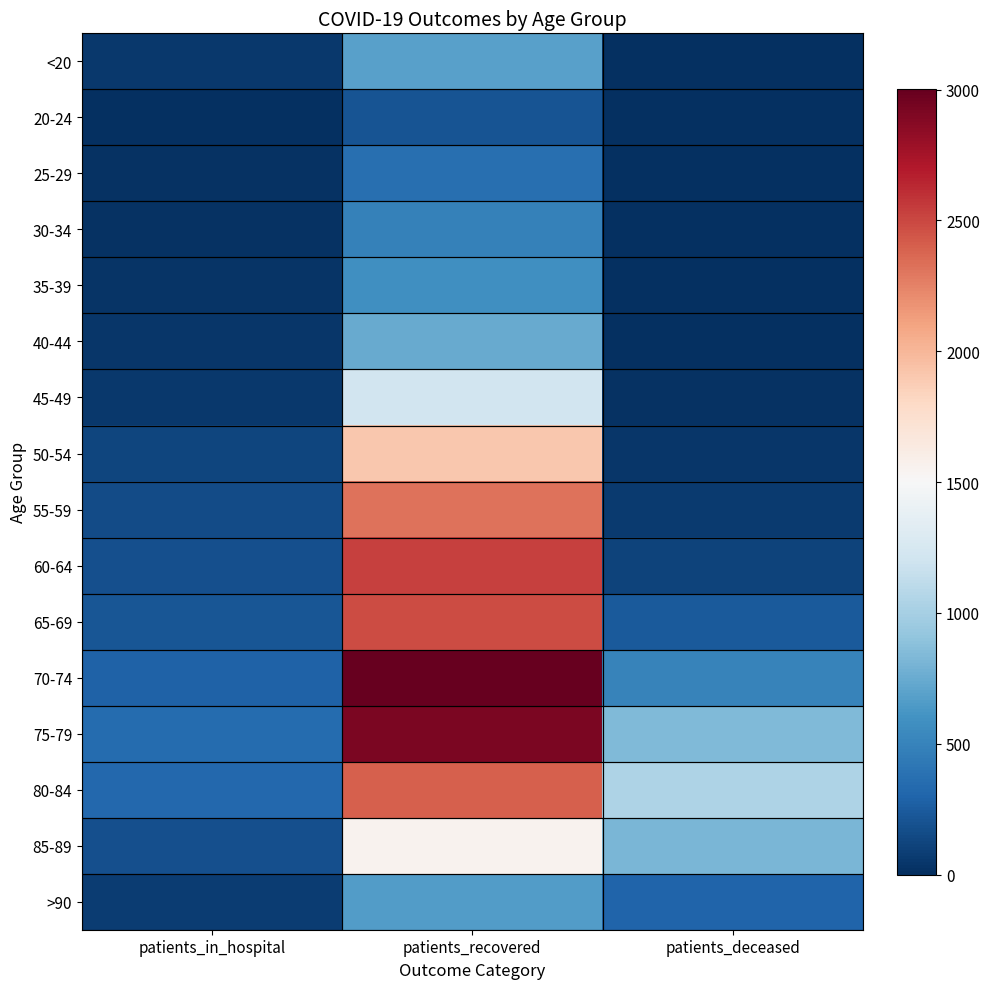

How many series are shown in this chart?

16